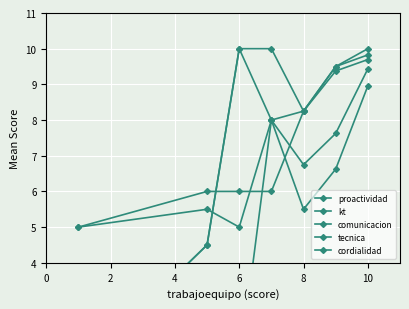

How many series are shown in this chart?

5